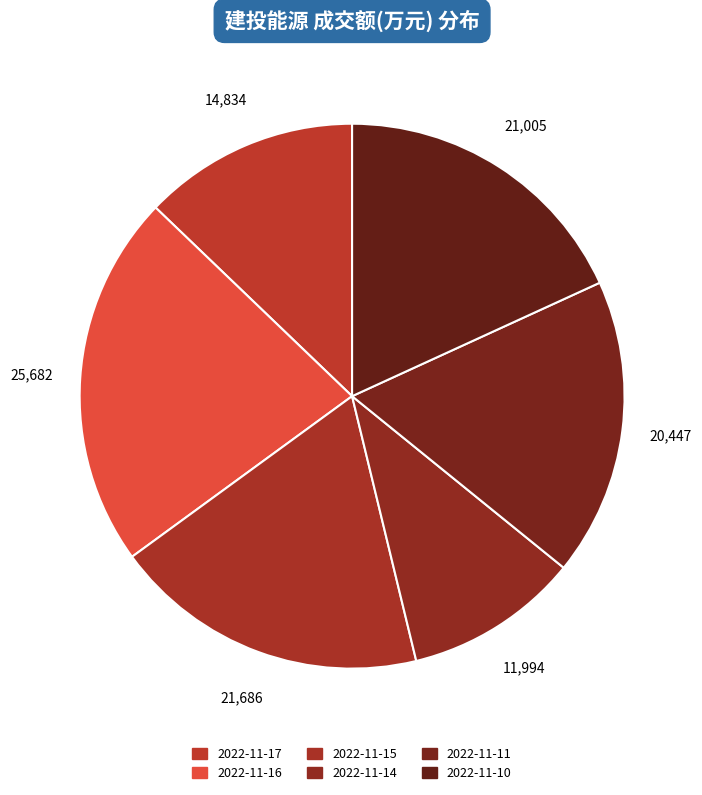

How many segments does this pie chart have?

6